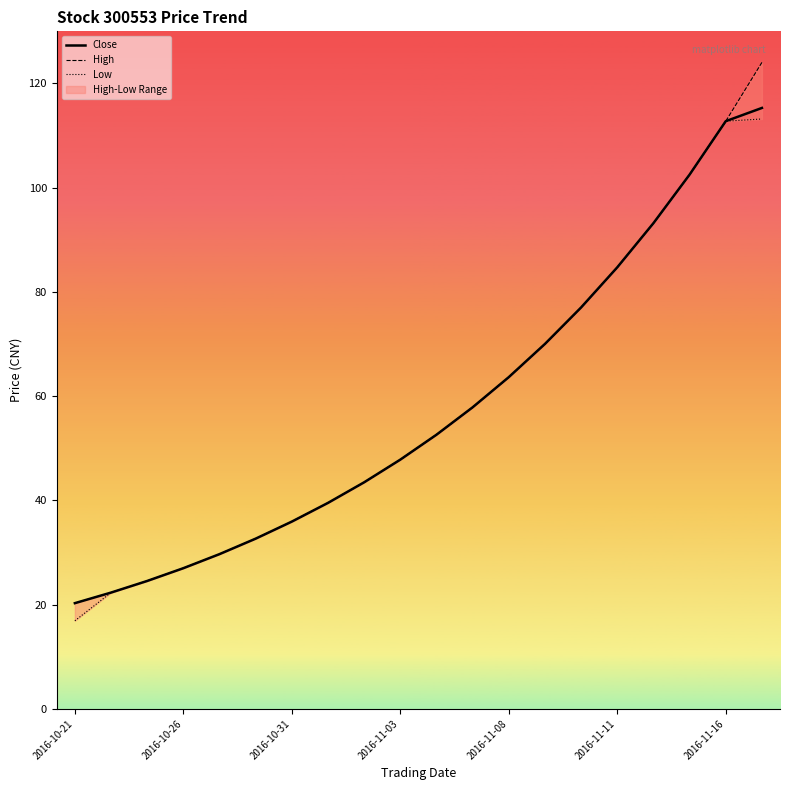

Rank the series by their average value, from lowest to highest.

Low, Close, High